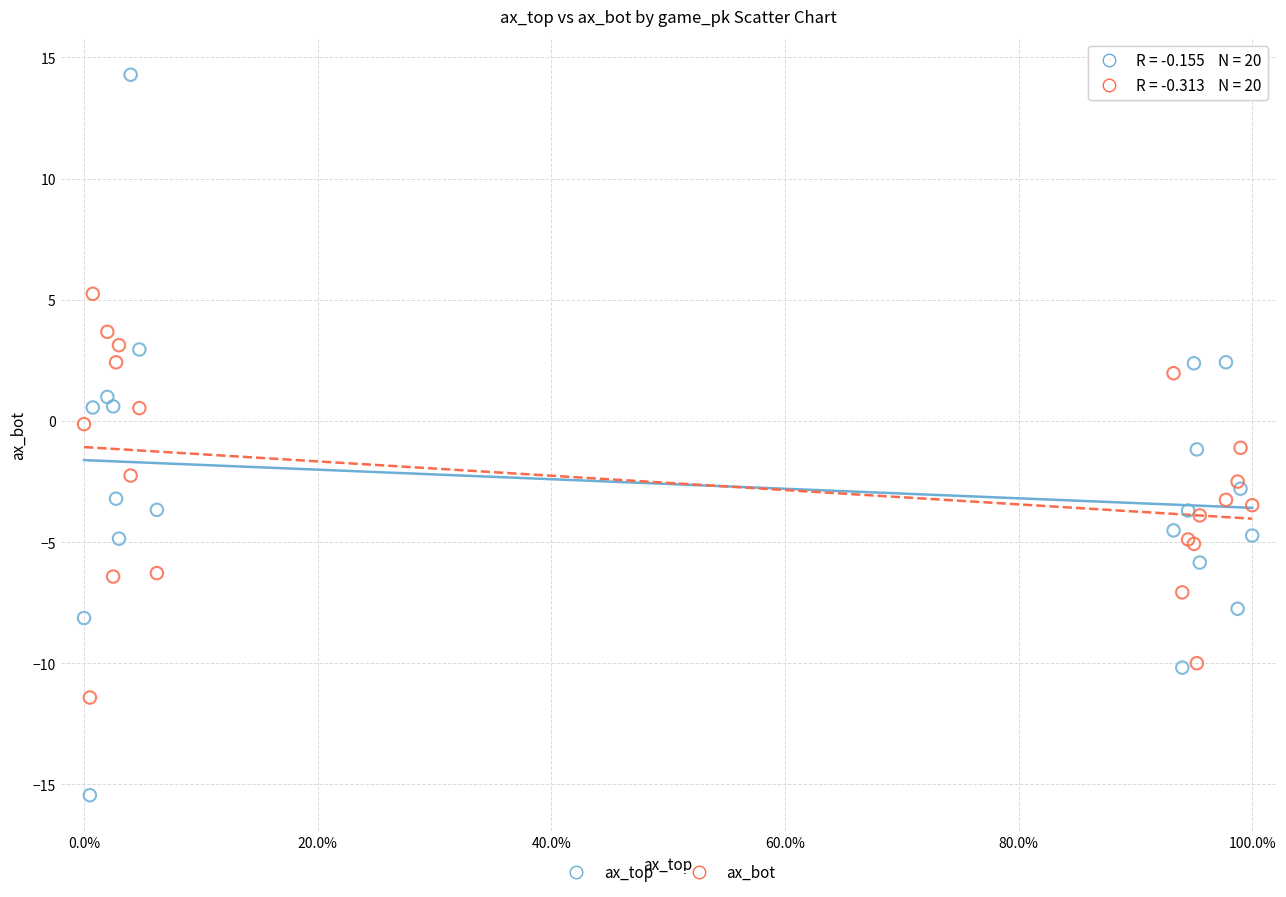

Which series reaches the maximum Y coordinate?

ax_top